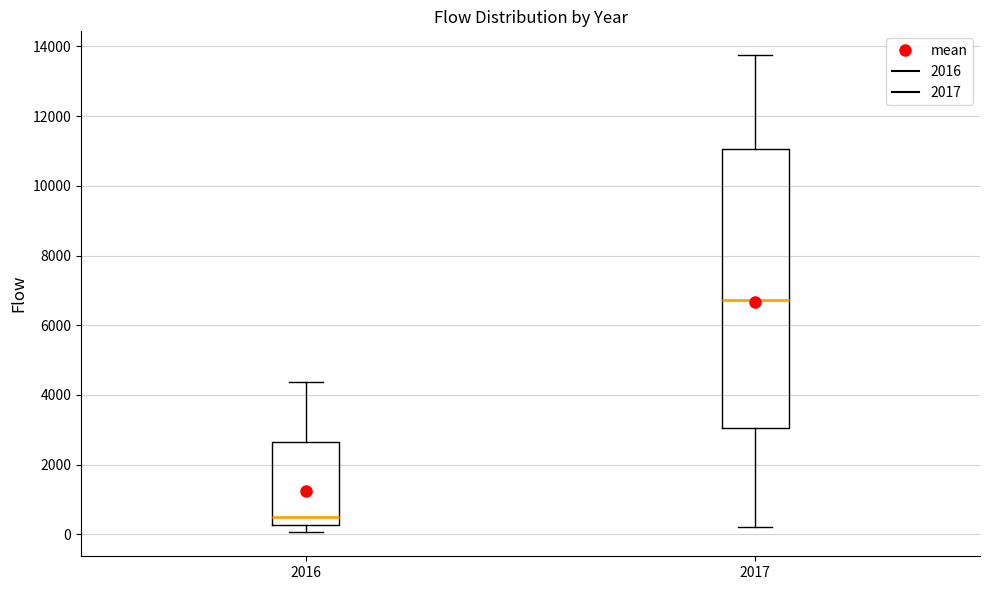

Where does the upper whisker of the box at x = 2017 end on the y-axis? The values are not printed on the chart, so give them approximately, as read against the axis.

13800